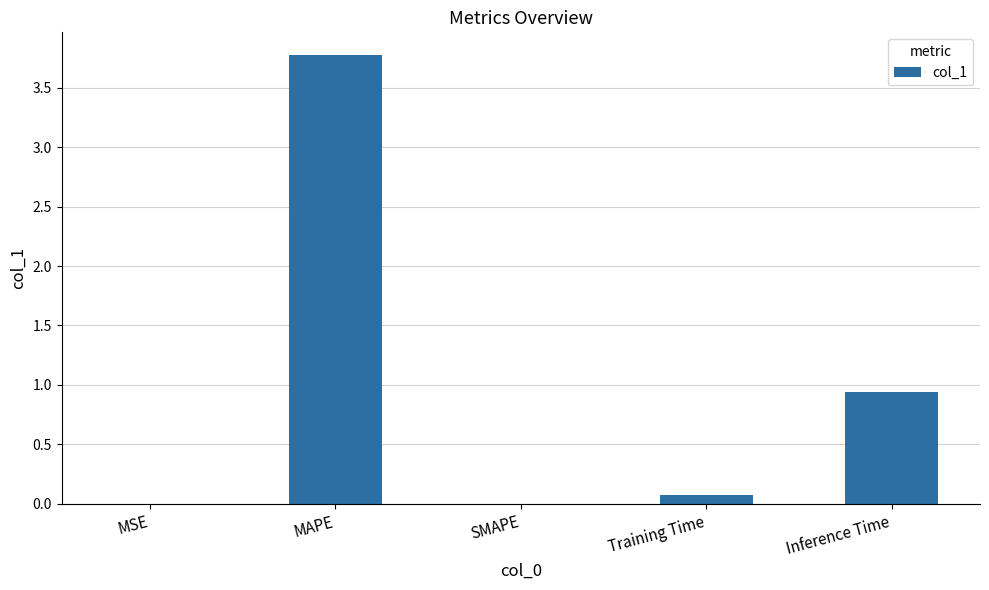

Count the number of categories in the chart.

5